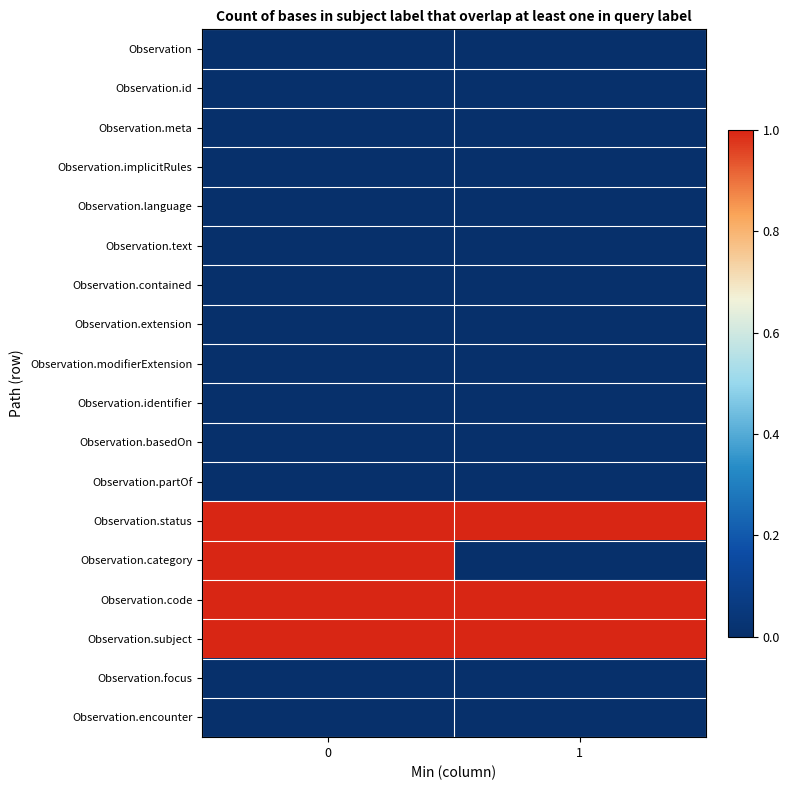

What is the maximum value shown in the chart?

1